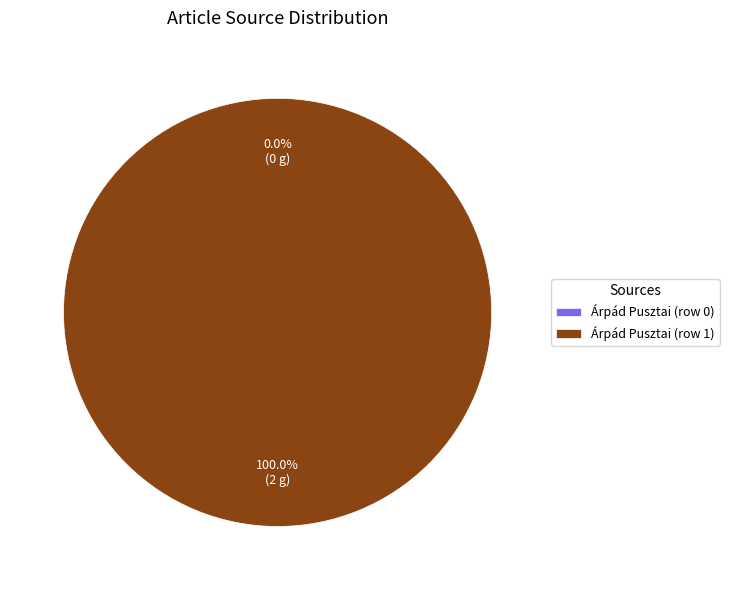

What is the largest slice in the pie chart?

Árpád Pusztai (row 1)